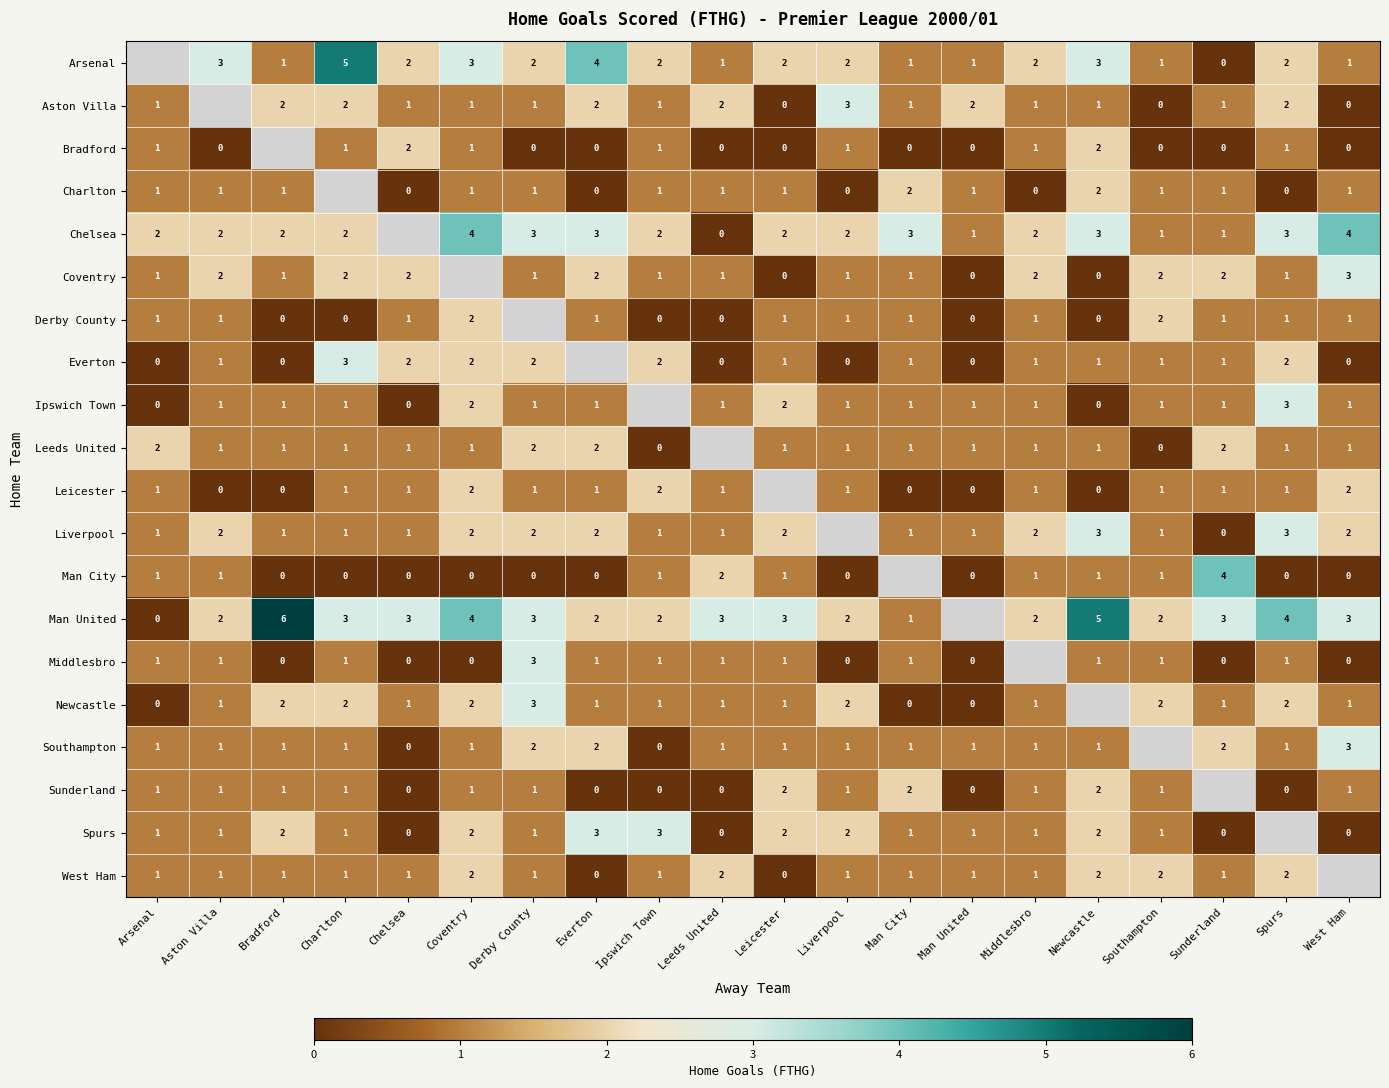

True or false: Coventry has a value of 2 at Chelsea.

True